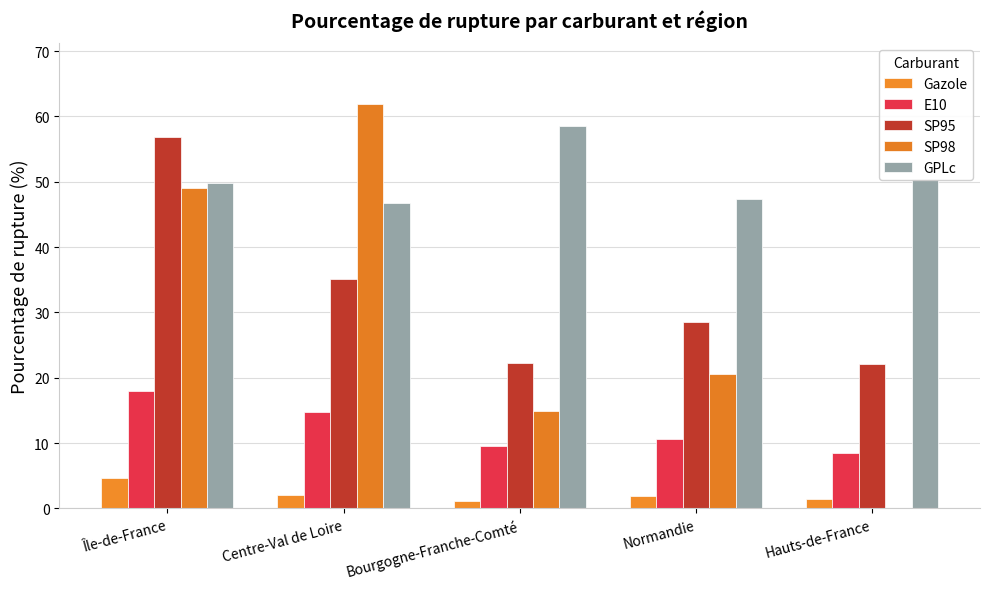

What position from the left is Bourgogne-Franche-Comté?

3